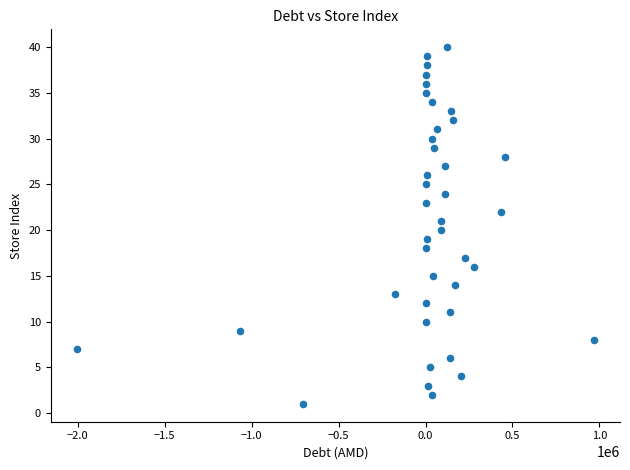

What is the range of Y values (max minus min)?

39